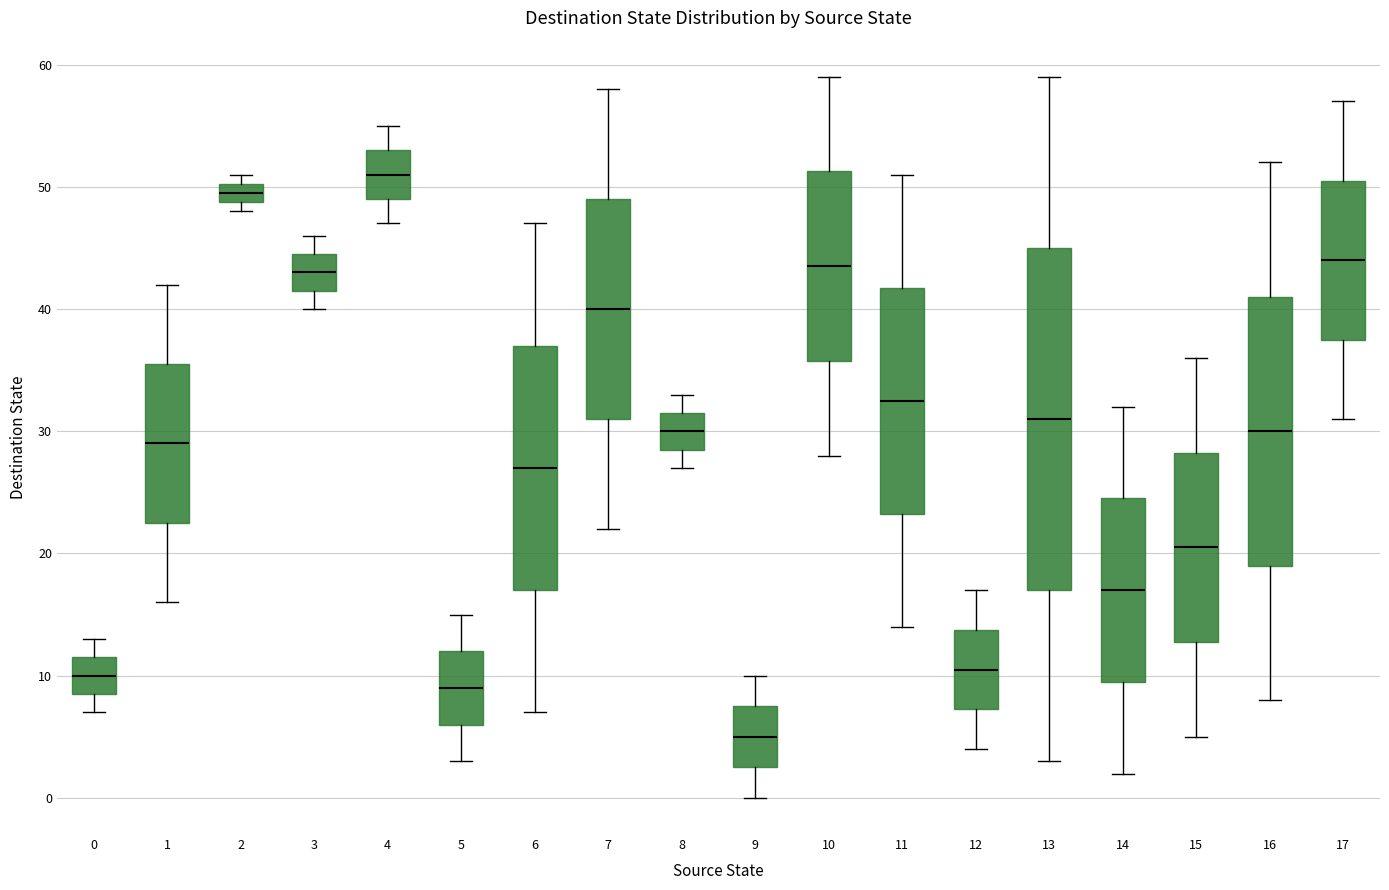

Reading left to right, read every box against the y-axis: the position of its median line, the range the box covers, and the ends of its whiskers. The values are not printed on the chart, so give them approximately, as read against the axis.

0: median 10, box 9 to 12, whiskers 7 to 13
1: median 29, box 23 to 36, whiskers 16 to 42
2: median 50 (inside the box), box 49 to 50, whiskers 48 to 51
3: median 43, box 42 to 45, whiskers 40 to 46
4: median 51, box 49 to 53, whiskers 47 to 55
5: median 9, box 6 to 12, whiskers 3 to 15
6: median 27, box 17 to 37, whiskers 7 to 47
7: median 40, box 31 to 49, whiskers 22 to 58
8: median 30, box 29 to 32, whiskers 27 to 33
9: median 5, box 3 to 8, whiskers 0 to 10
10: median 44, box 36 to 51, whiskers 28 to 59
11: median 33, box 23 to 42, whiskers 14 to 51
12: median 11, box 7 to 14, whiskers 4 to 17
13: median 31, box 17 to 45, whiskers 3 to 59
14: median 17, box 10 to 25, whiskers 2 to 32
15: median 21, box 13 to 28, whiskers 5 to 36
16: median 30, box 19 to 41, whiskers 8 to 52
17: median 44, box 38 to 51, whiskers 31 to 57